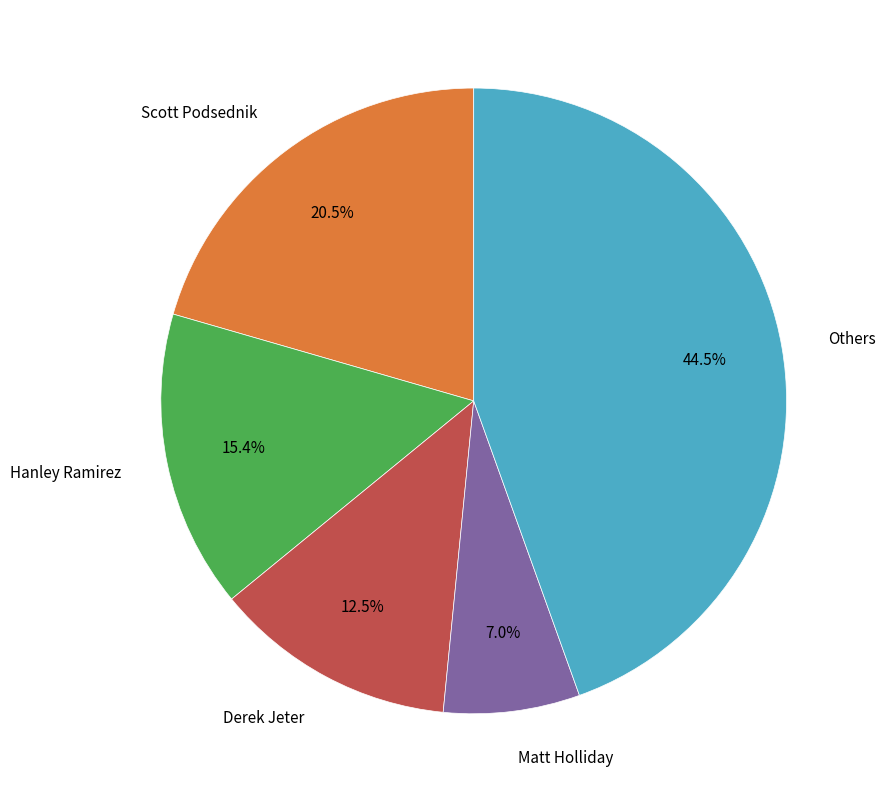

Does any single category account for the majority?

No